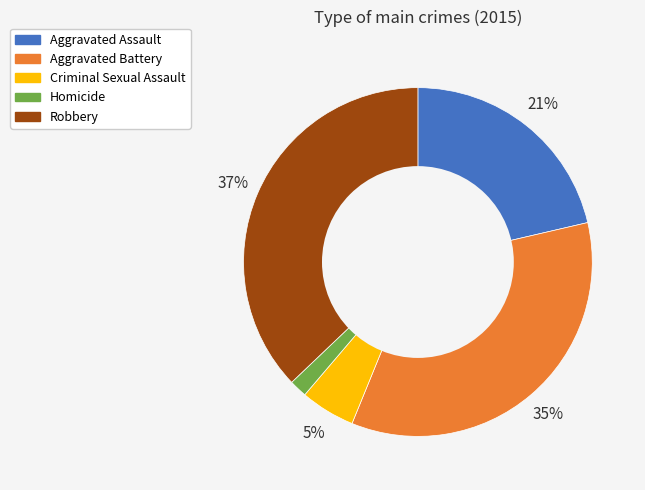

Which category has the biggest portion of the pie?

Robbery